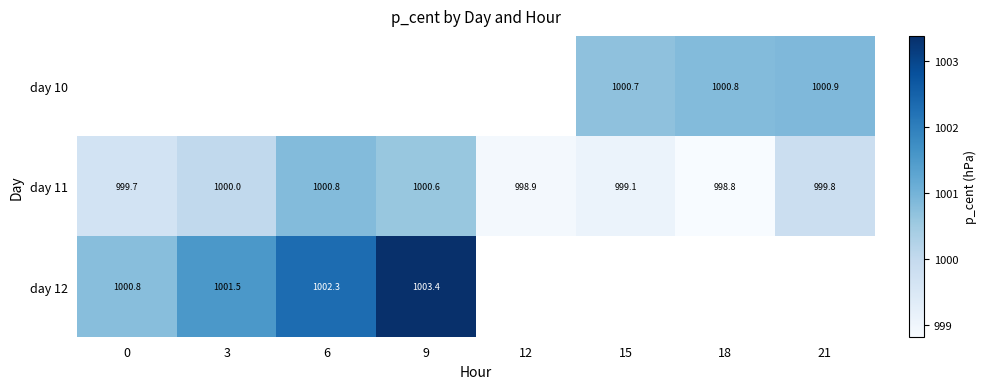

Which series has the largest total across all categories?

day 11